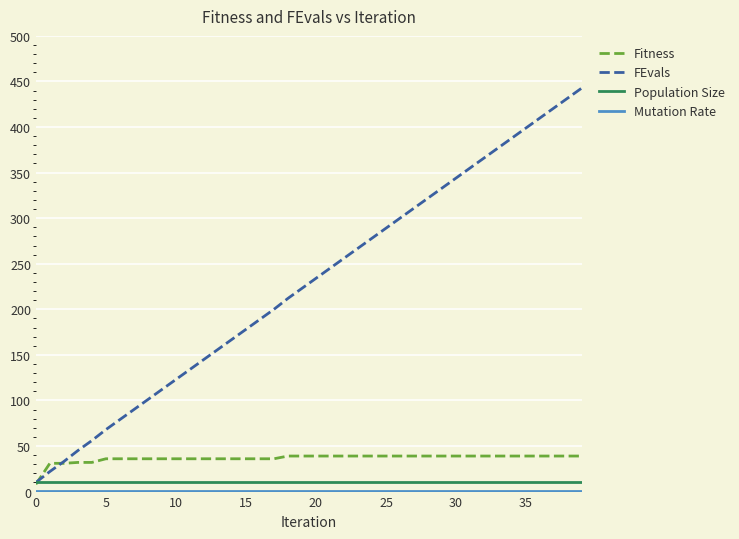

What is the maximum value shown in the chart?

443.0